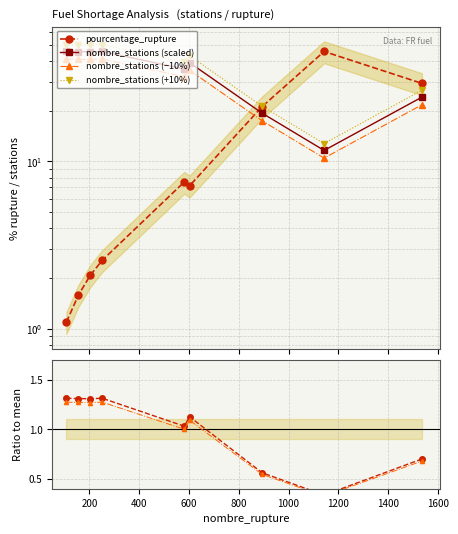

How many intersections are there between pourcentage_rupture and Ratio to mean stations?

1